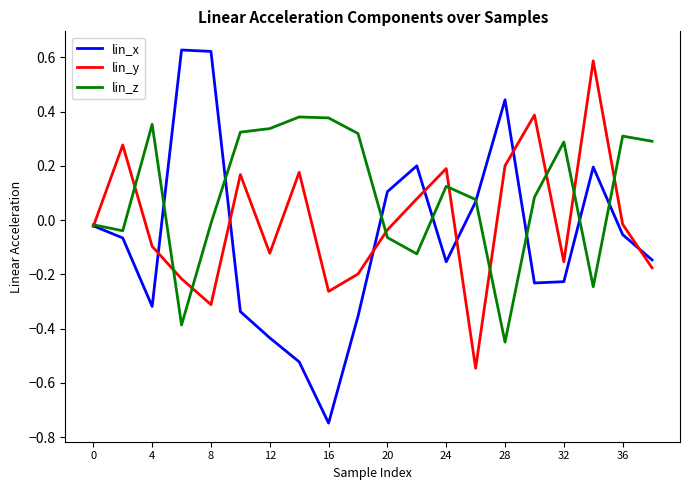

Which series has the largest total across all categories?

lin_z